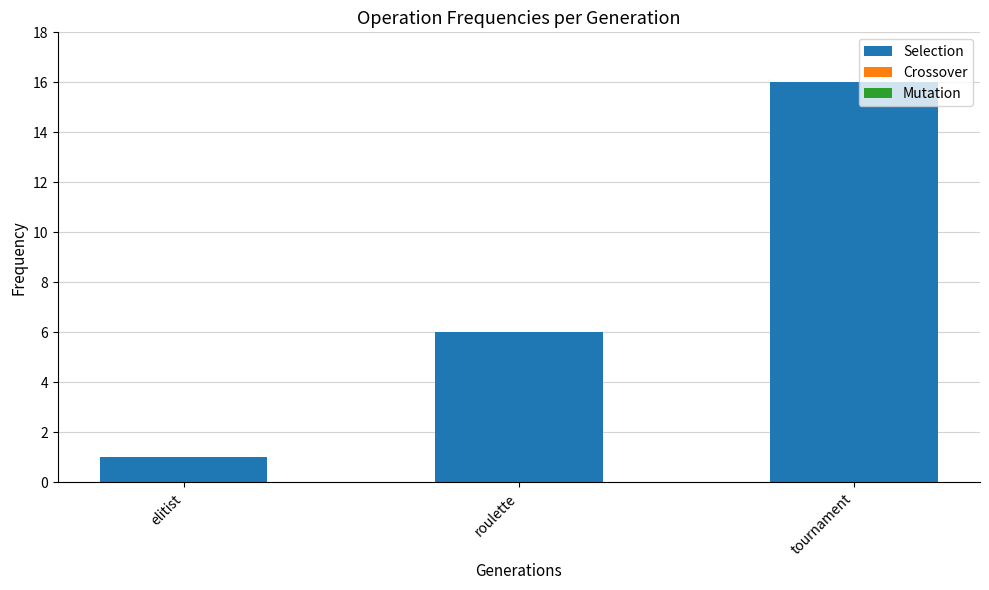

How many categories are shown in the chart?

3